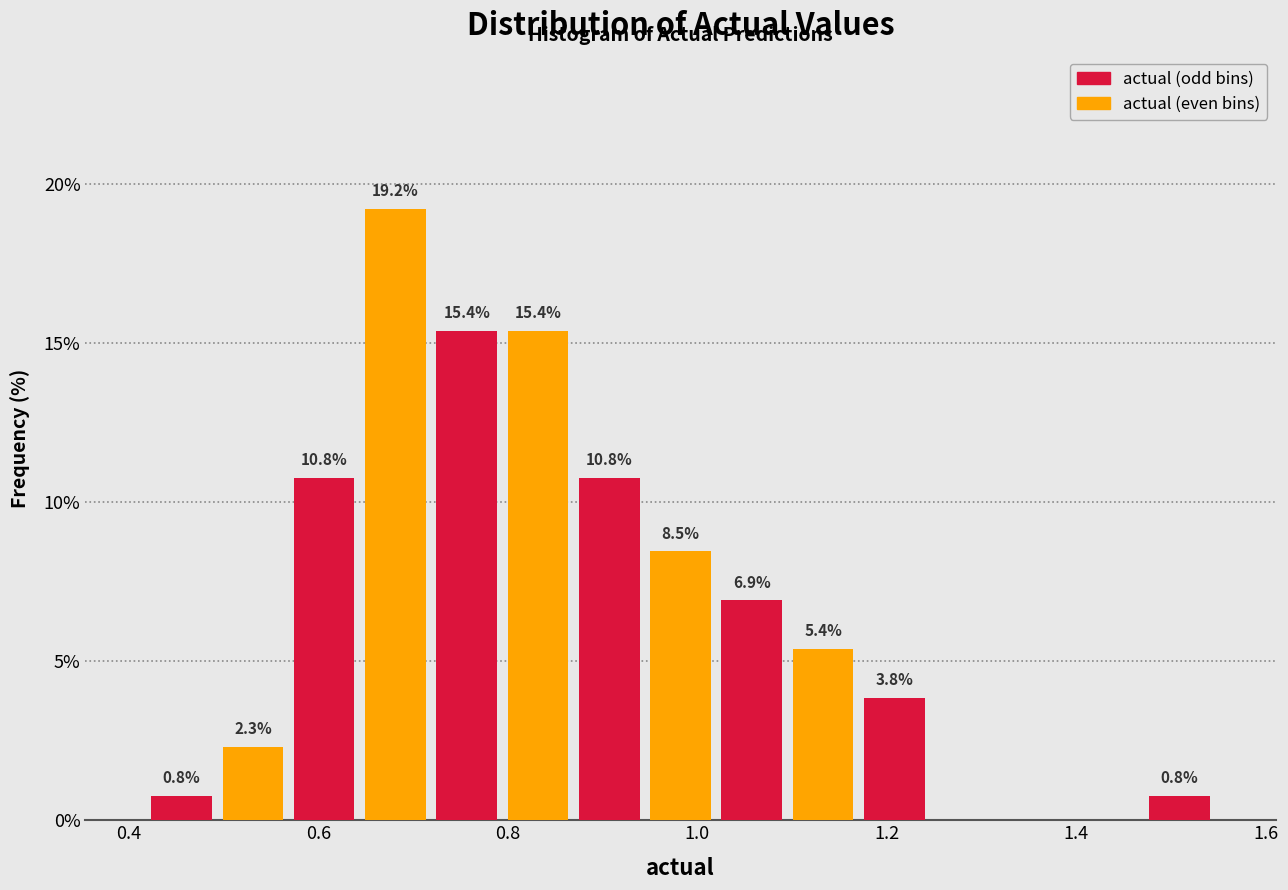

Around what value on the x-axis is the tallest bar? Give the approximate position of its centre, as read against the axis.

0.68